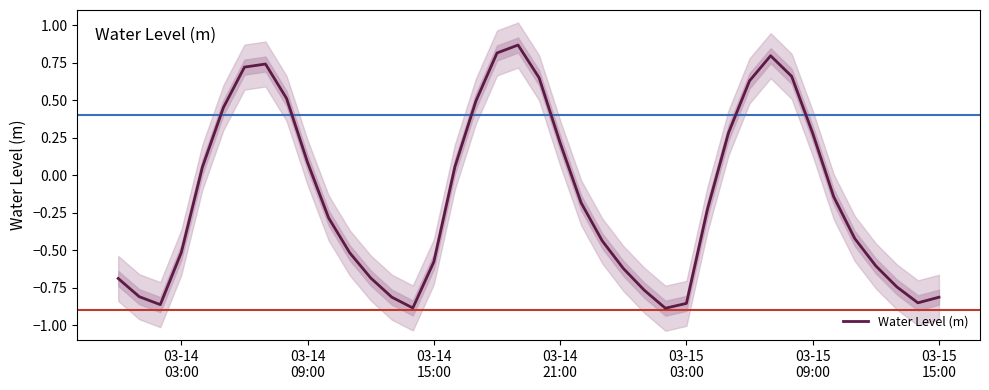

Reading left to right, what are all the values shown in this chart?

-0.7	-0.8	-0.9	-0.5	0.1	0.4	0.7	0.7	0.5	0.1	-0.3	-0.5	-0.7	-0.8	-0.9	-0.6	0.1	0.5	0.8	0.9	0.6	0.2	-0.2	-0.4	-0.6	-0.8	-0.9	-0.9	-0.2	0.3	0.6	0.8	0.7	0.3	-0.1	-0.4	-0.6	-0.7	-0.9	-0.8